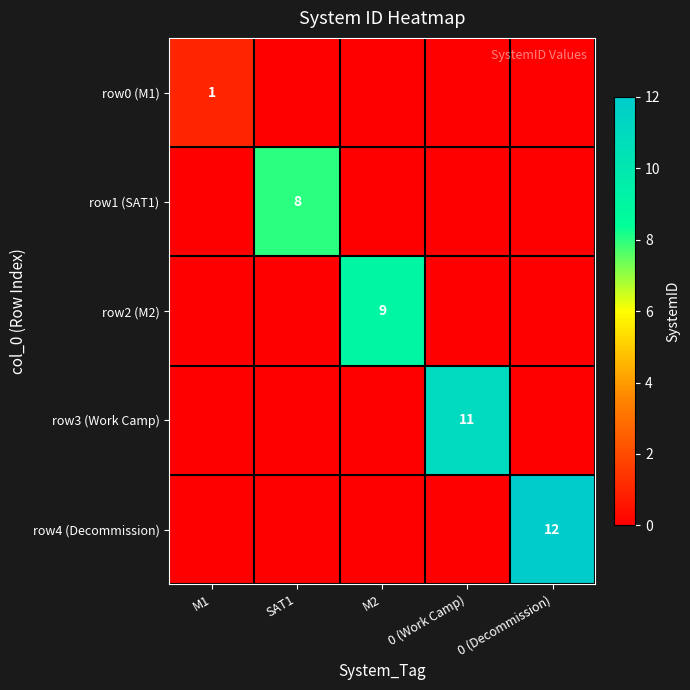

True or false: row0 (M1) has a value of 1 at M1.

True